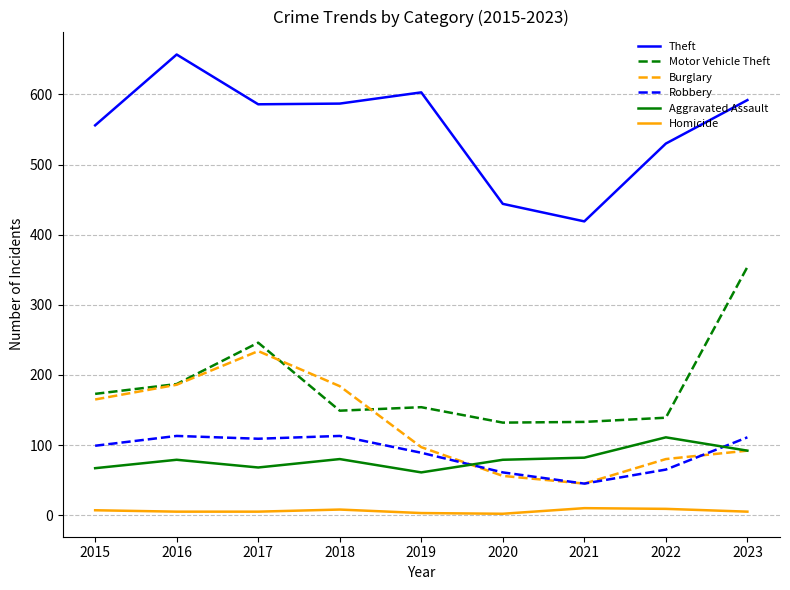

Where does the Burglary series first go above 97?

2015